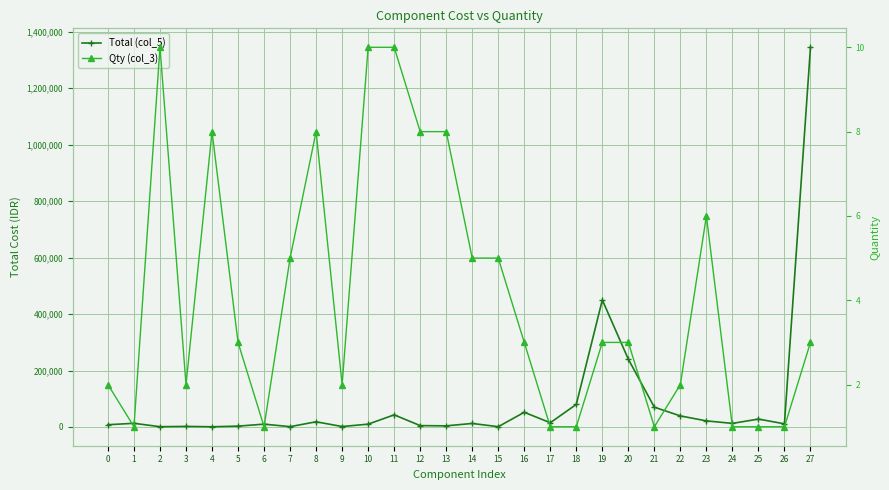

At which category is the sum across all series the highest?

27